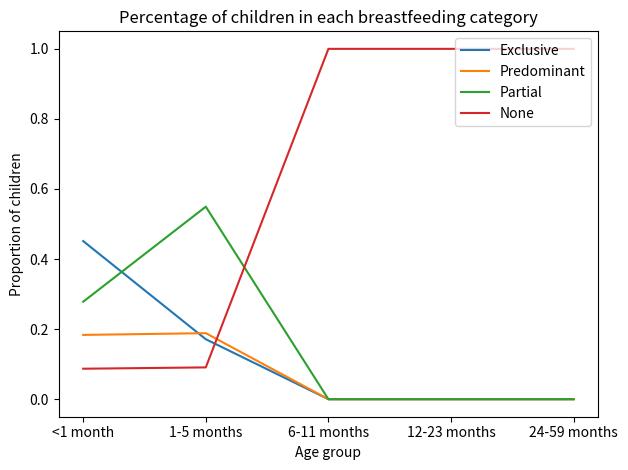

What is the spread (max minus min) of values at 24-59 months?

1.0